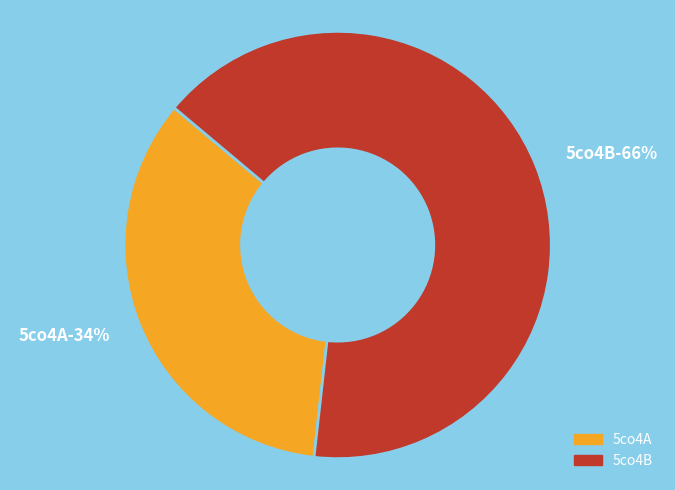

Do 5co4B and 5co4A together represent more than half of the pie?

Yes